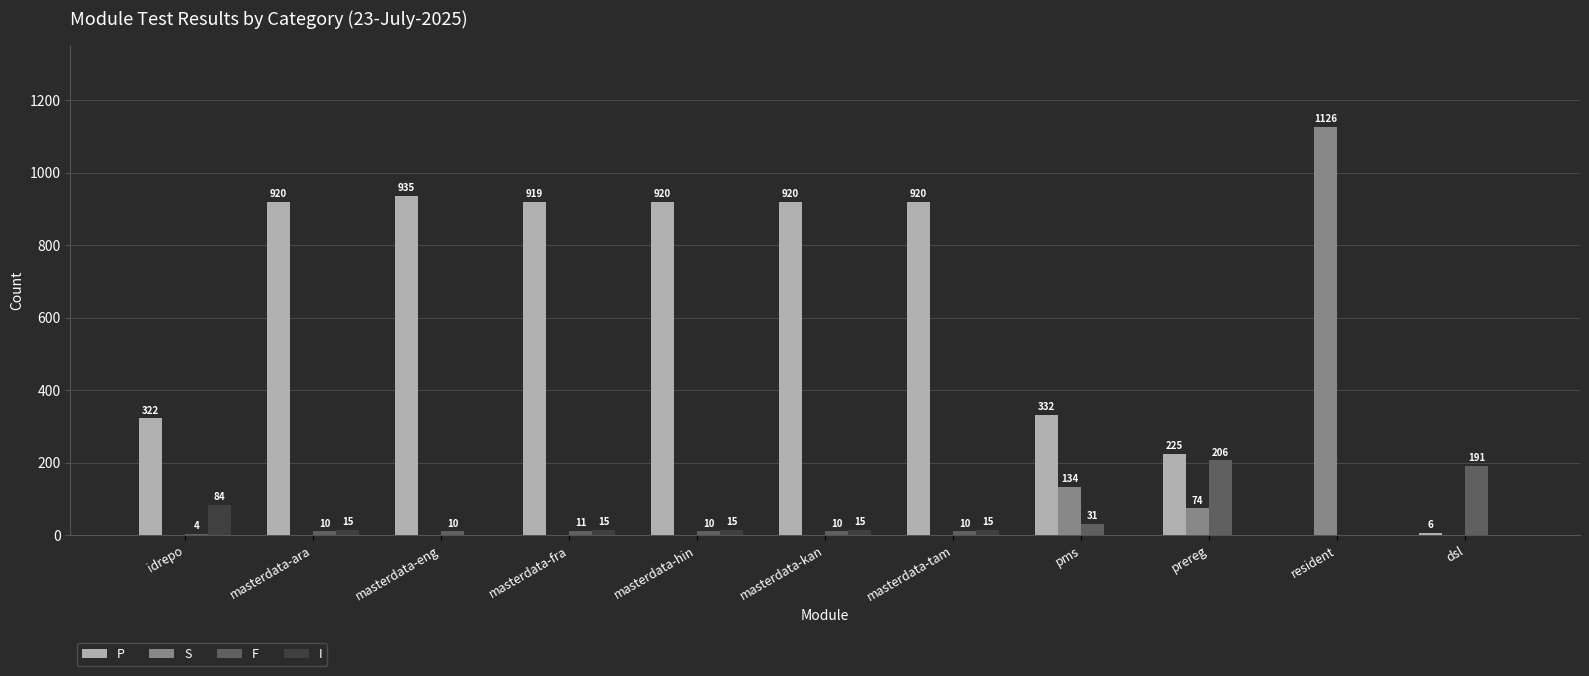

The F series shows 262 at dsl. True or false?

False